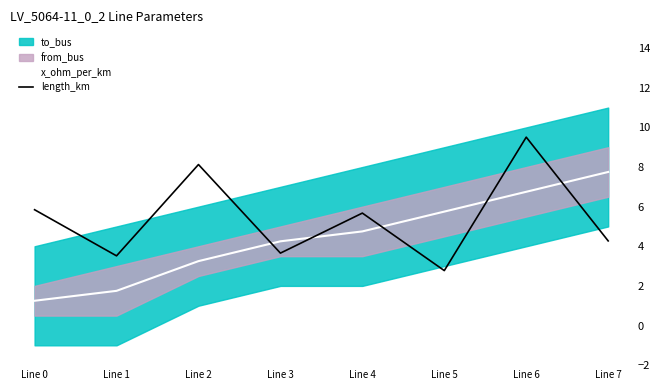

Between Line 7 and Line 0, which is larger?

Line 7